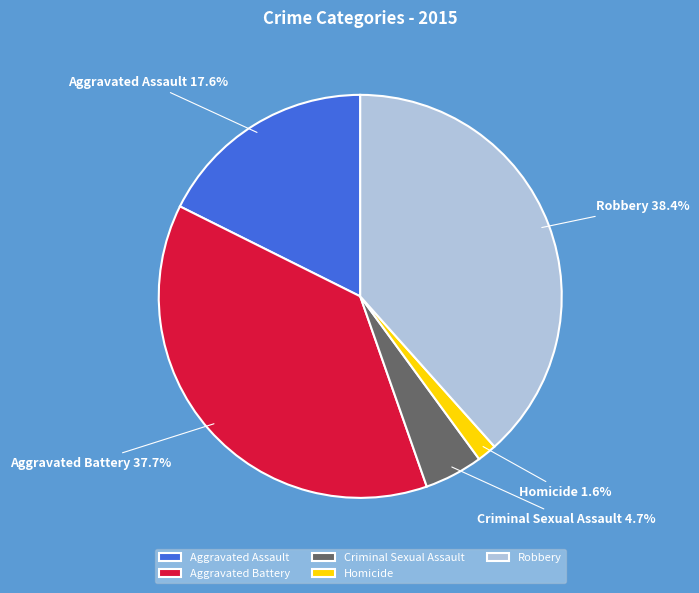

Which slice is the largest?

Robbery